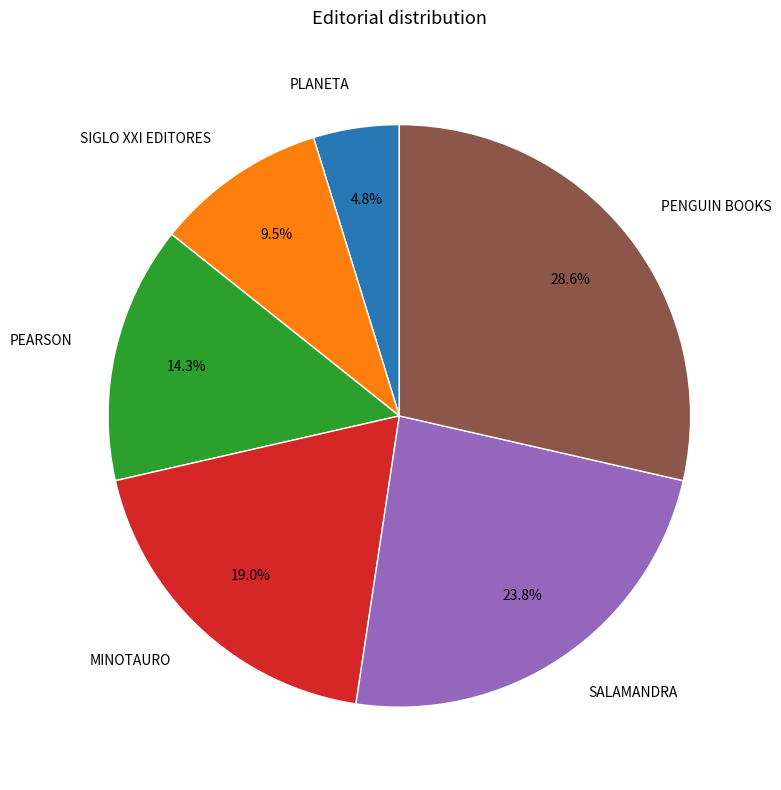

Does any single category account for the majority?

No